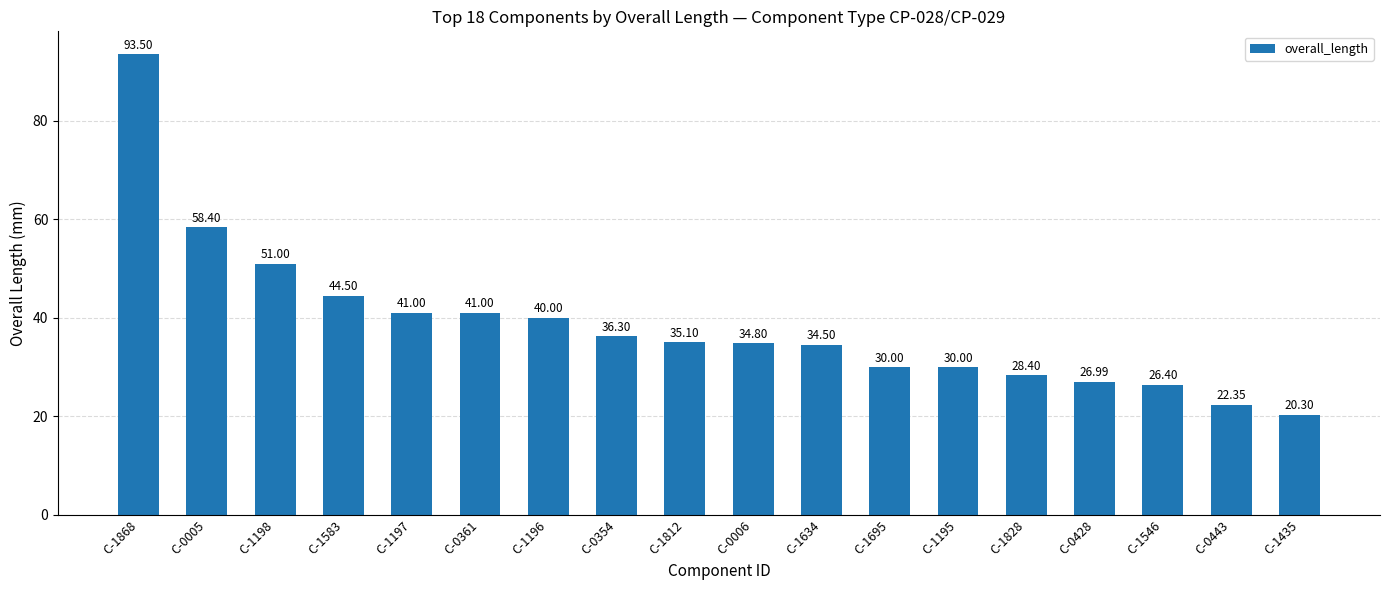

Reading left to right, transcribe all the data shown in this chart.

93.5	58.4	51.0	44.5	41.0	41.0	40.0	36.3	35.1	34.8	34.5	30.0	30.0	28.4	27.0	26.4	22.4	20.3